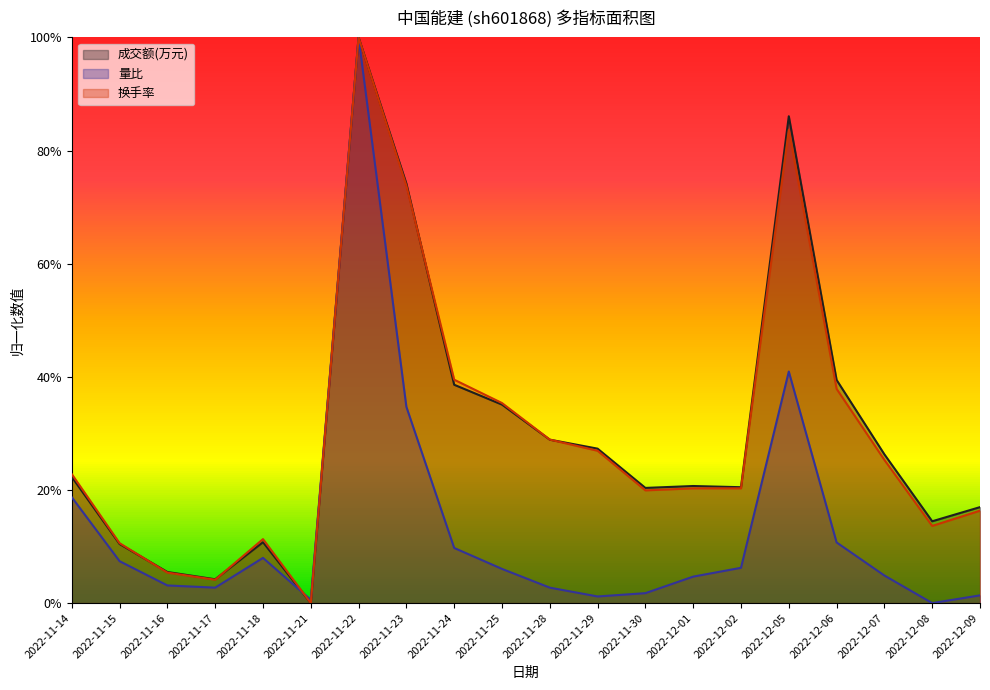

Reading right to left, what are all the values shown in this chart?

成交额(万元): 0.2	0.1	0.3	0.4	0.9	0.2	0.2	0.2	0.3	0.3	0.4	0.4	0.7	1.0	0.0	0.1	0.0	0.1	0.1	0.2
量比: 0.0	0.0	0.0	0.1	0.4	0.1	0.0	0.0	0.0	0.0	0.1	0.1	0.3	1.0	0.0	0.1	0.0	0.0	0.1	0.2
换手率: 0.2	0.1	0.3	0.4	0.8	0.2	0.2	0.2	0.3	0.3	0.4	0.4	0.7	1.0	0.0	0.1	0.0	0.1	0.1	0.2